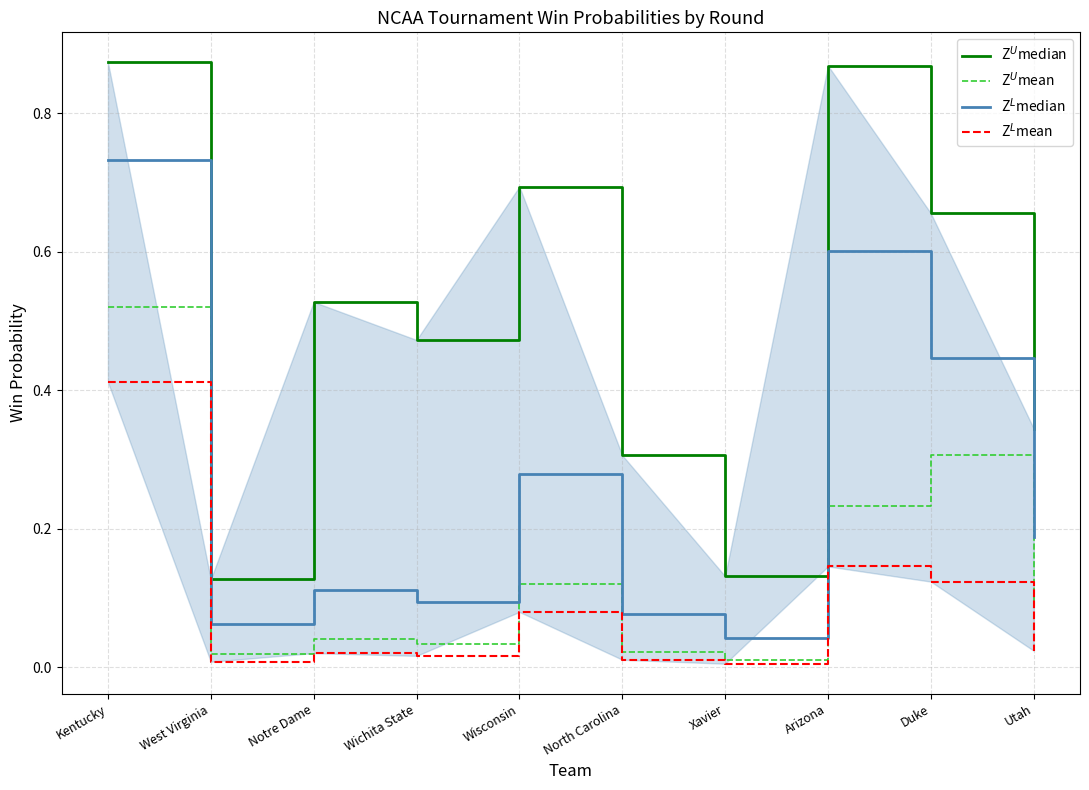

True or false: Z$^L$mean and Z$^U$mean intersect in this chart.

False